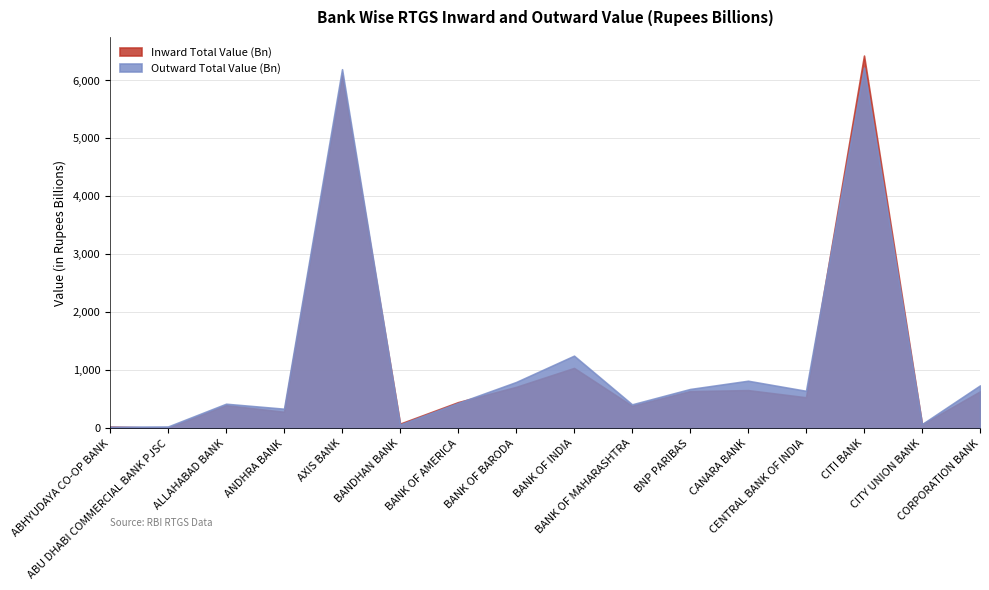

Which series has the largest range (max minus min)?

Inward Total Value (Bn)